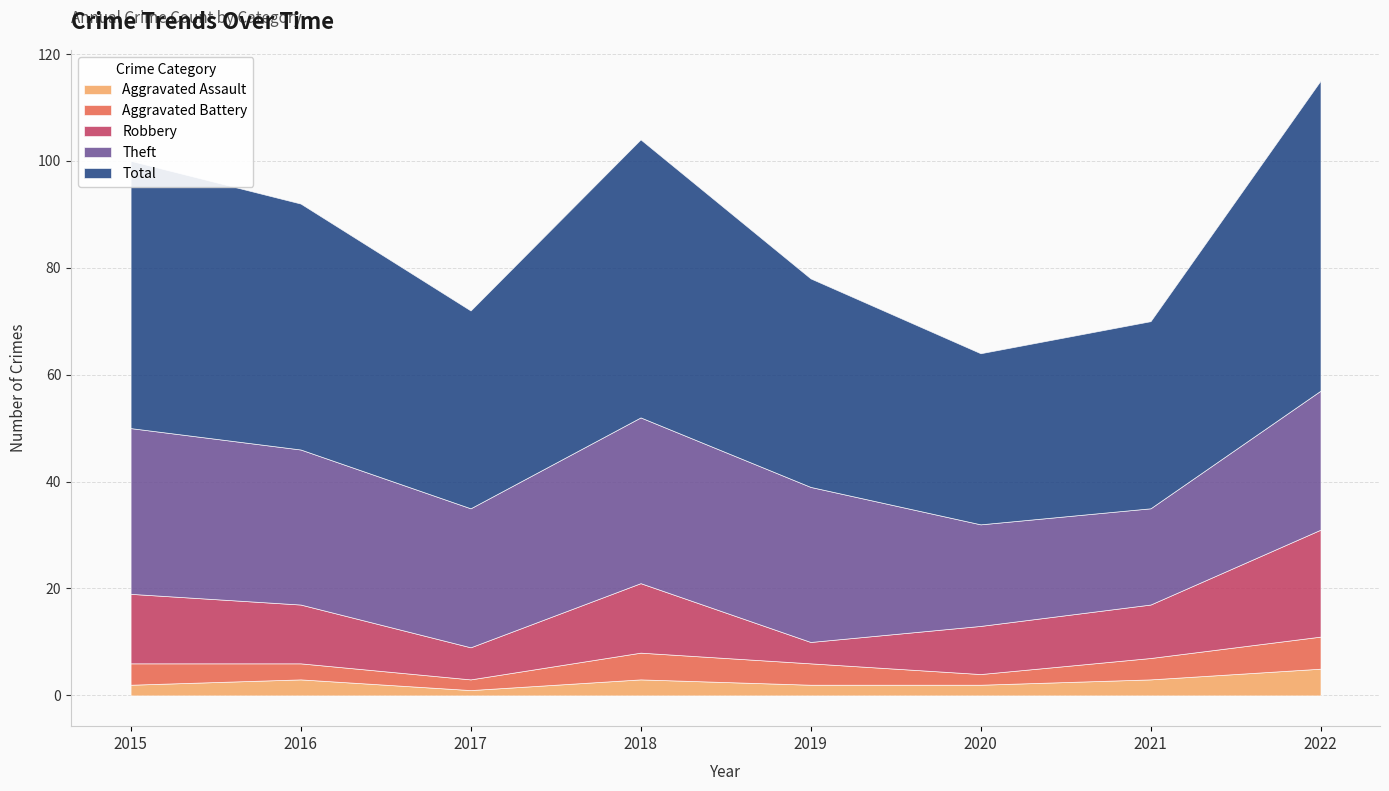

Reading right to left, what are all the values shown in this chart?

Aggravated Assault: 2022=5	2021=3	2020=2	2019=2	2018=3	2017=1	2016=3	2015=2
Aggravated Battery: 2022=6	2021=4	2020=2	2019=4	2018=5	2017=2	2016=3	2015=4
Robbery: 2022=20	2021=10	2020=9	2019=4	2018=13	2017=6	2016=11	2015=13
Theft: 2022=26	2021=18	2020=19	2019=29	2018=31	2017=26	2016=29	2015=31
Total: 2022=58	2021=35	2020=32	2019=39	2018=52	2017=37	2016=46	2015=50